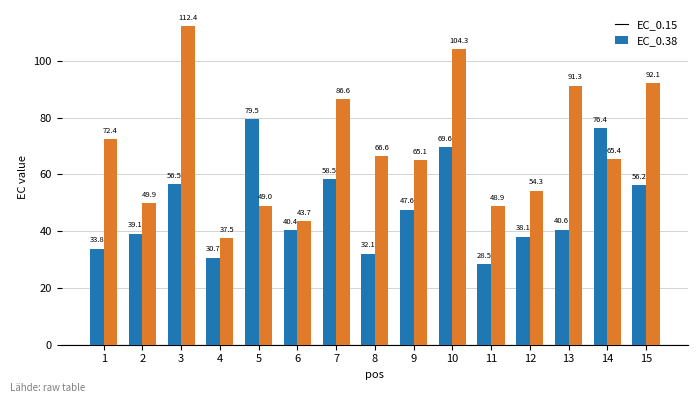

What is the lowest value of the EC_0.38 series?

37.5